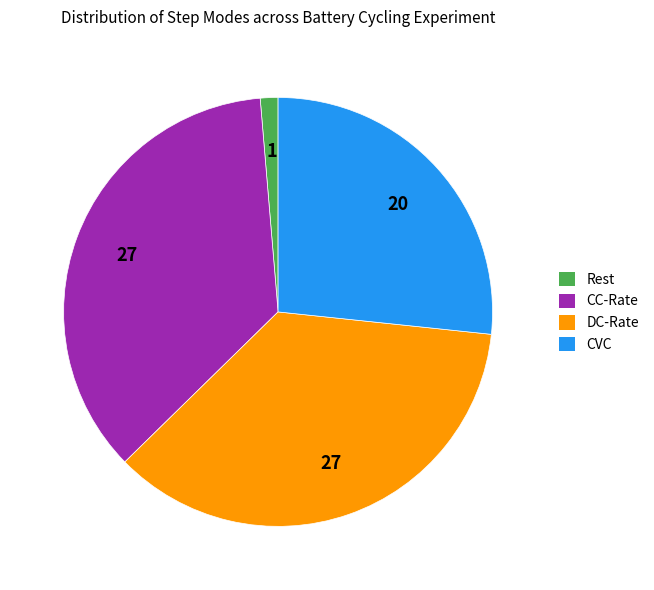

How many segments does this pie chart have?

4